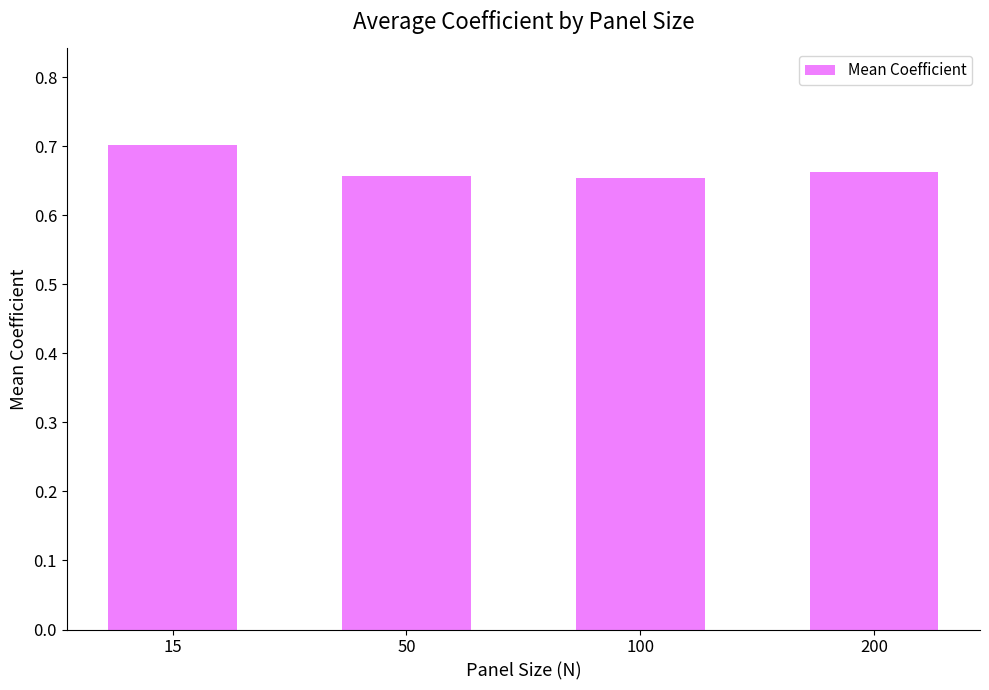

How many values are between 0 and 1?

4